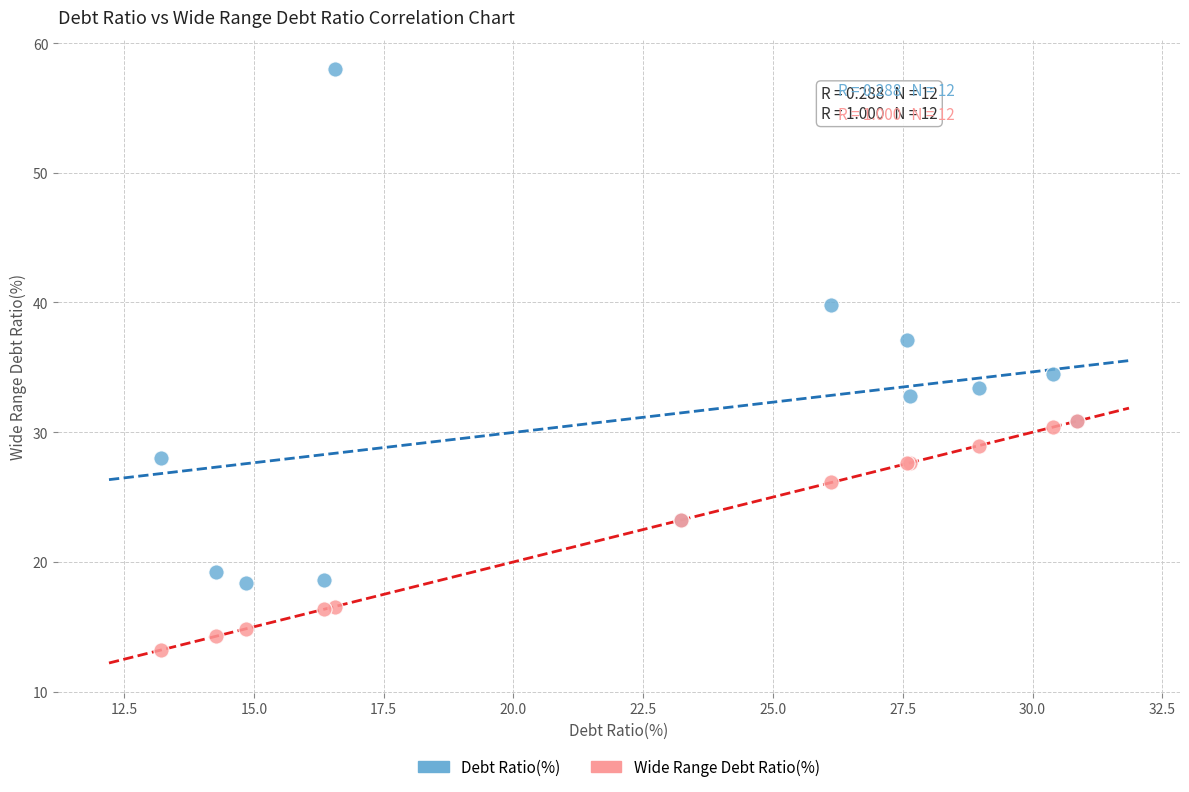

Which series has the largest Y range (max minus min)?

Debt Ratio(%)